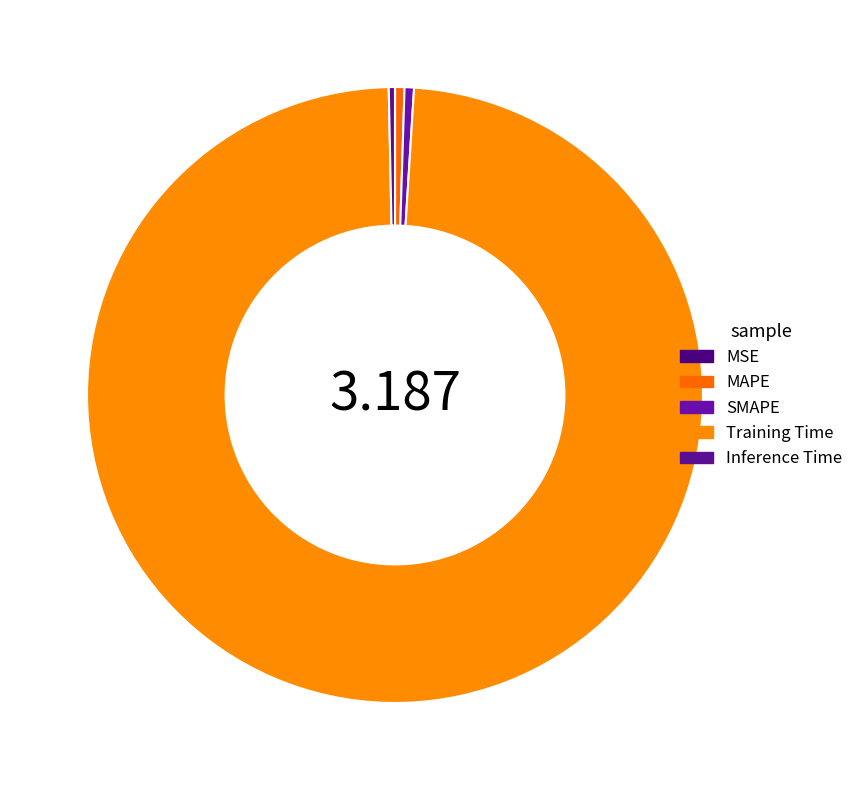

Is the sum of Inference Time and MAPE greater than half?

No